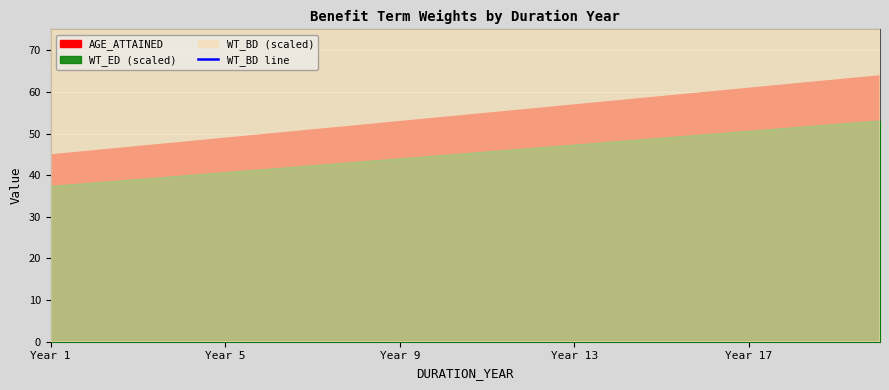

What is the minimum value for WT_ED (scaled)?

37.3